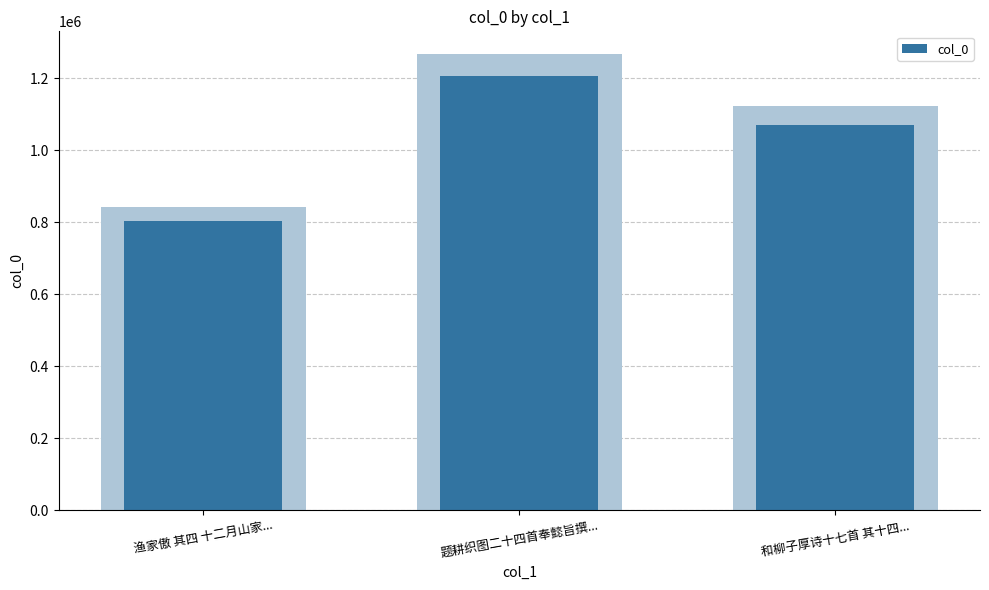

What is the average value?

1026567